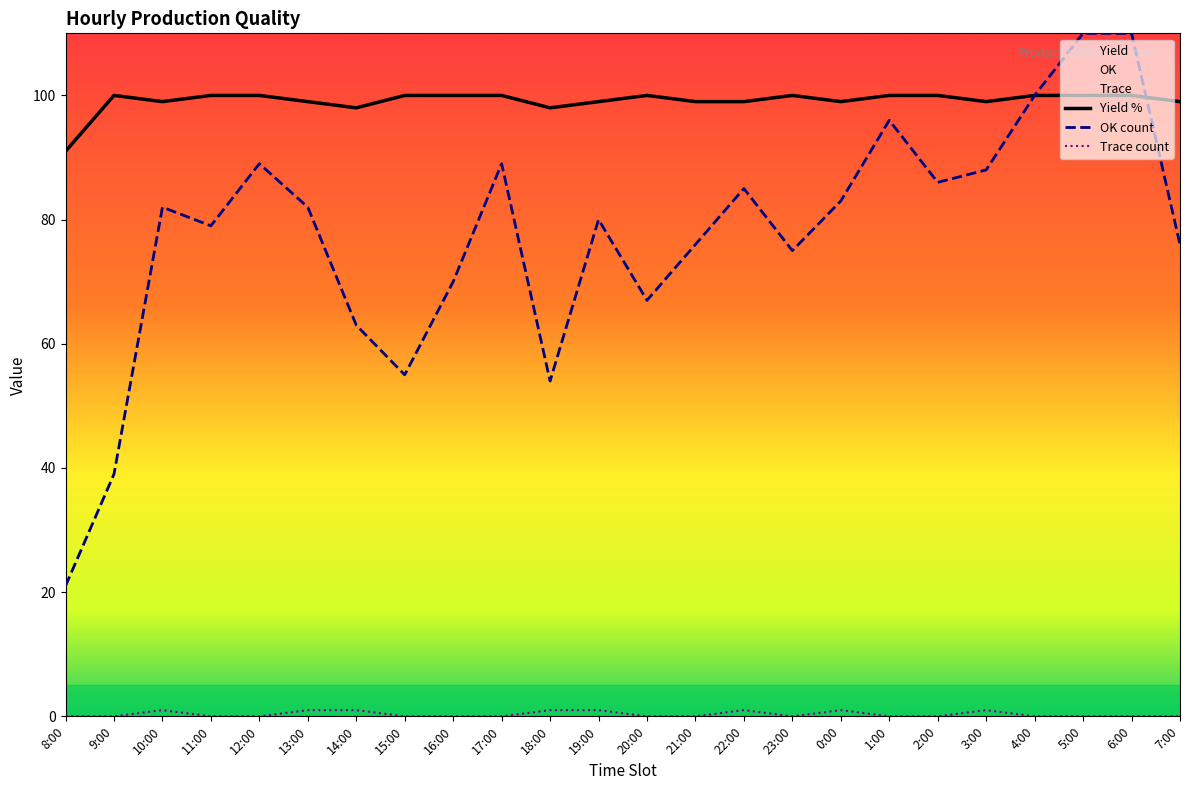

List the labels in order of Trace value, smallest first.

8:00, 9:00, 11:00, 12:00, 15:00, 16:00, 17:00, 20:00, 21:00, 23:00, 1:00, 2:00, 4:00, 5:00, 6:00, 7:00, 10:00, 13:00, 14:00, 18:00, 19:00, 22:00, 0:00, 3:00